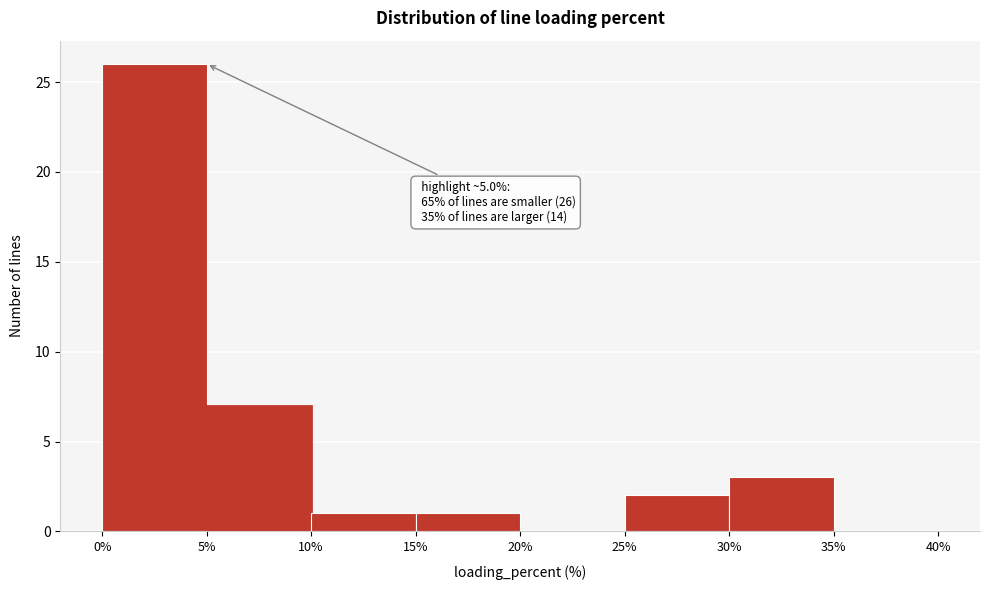

Which range on the x-axis has the tallest bar?

0% to 5%